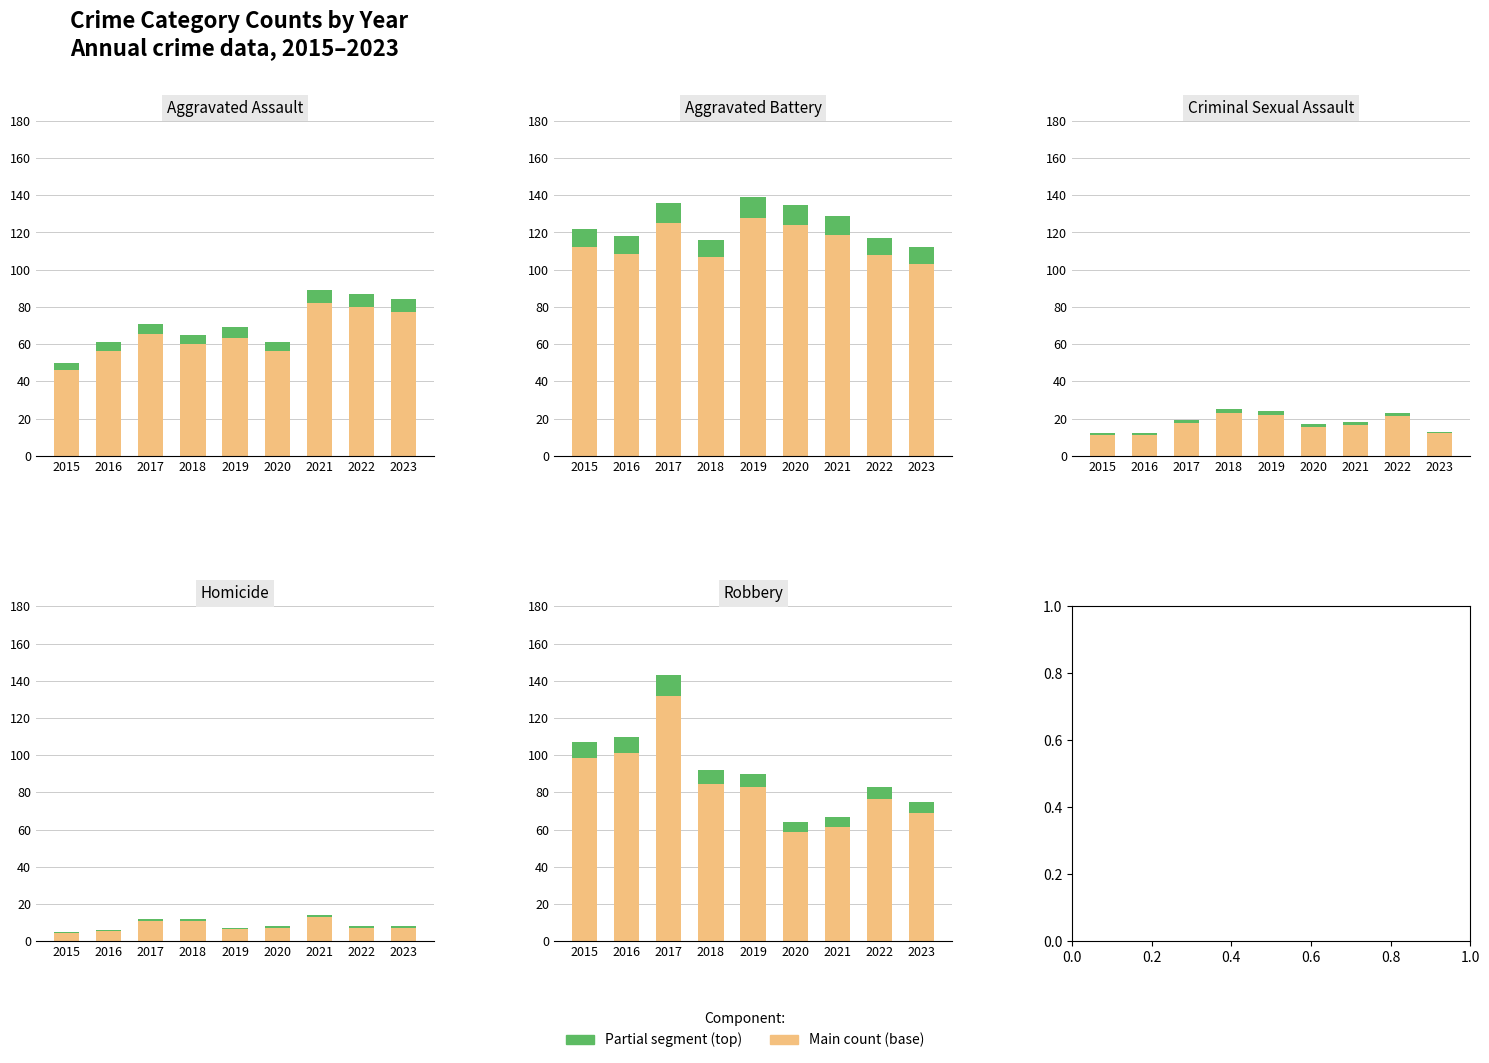

What is the approximate value of Robbery at 2018?

7.4